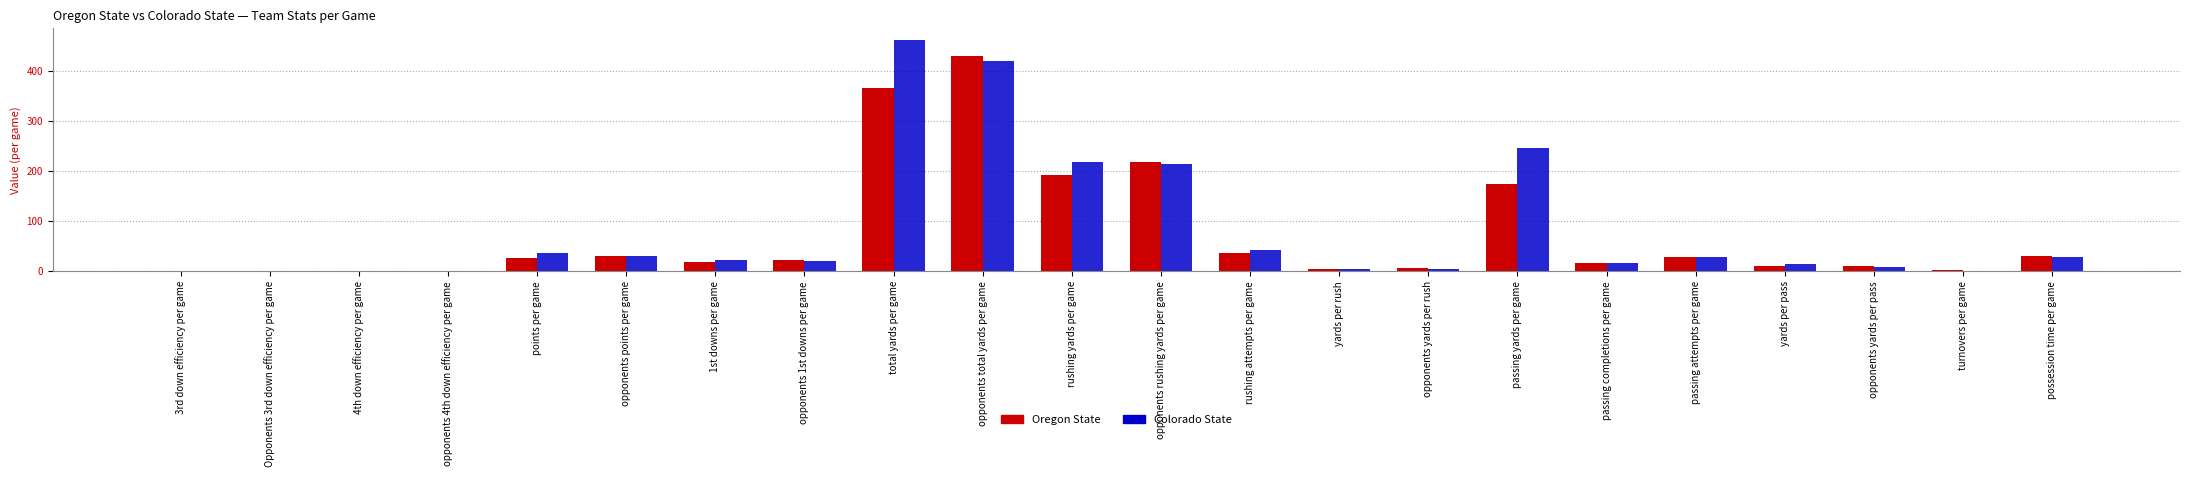

What is the maximum value for Colorado State?

462.0